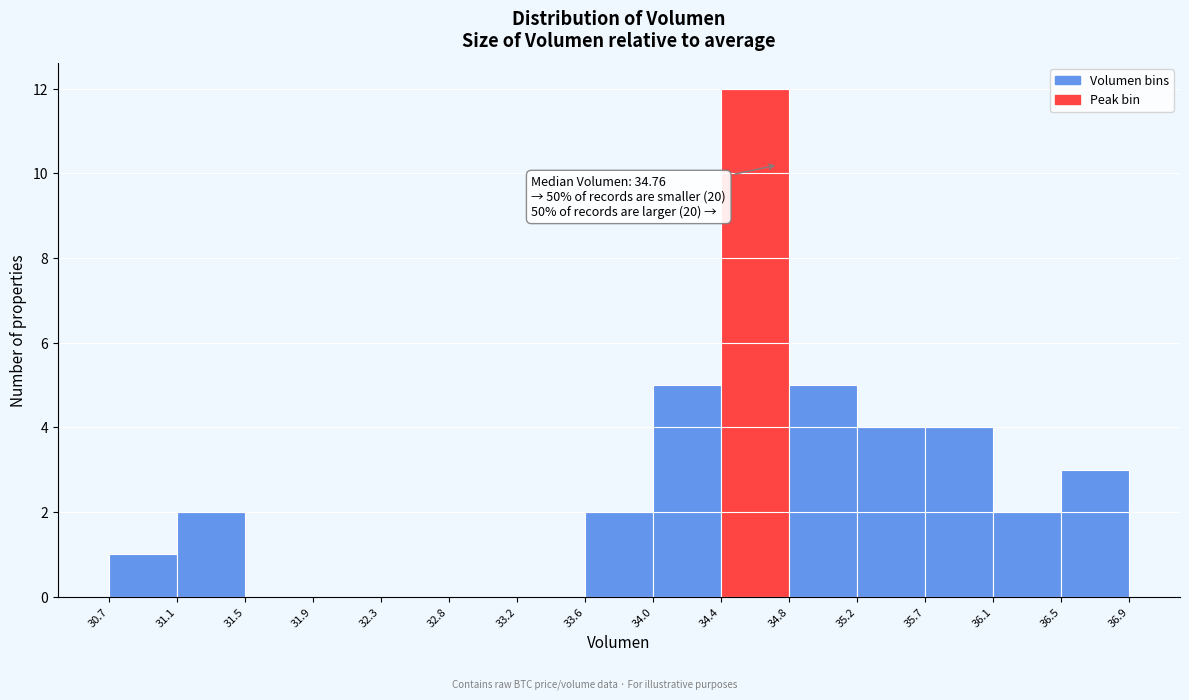

Which range on the x-axis has the tallest bar?

34.4 to 34.8